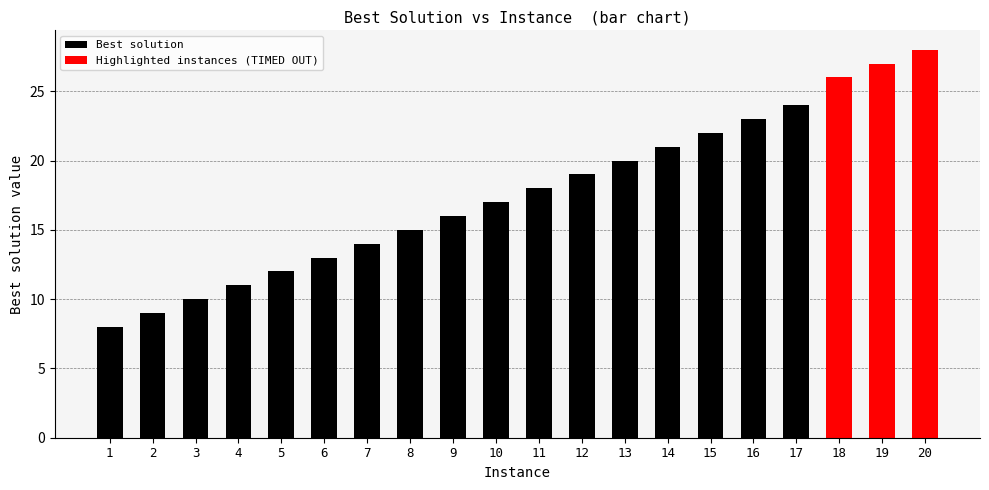

Rank the categories by value from lowest to highest.

1, 2, 3, 4, 5, 6, 7, 8, 9, 10, 11, 12, 13, 14, 15, 16, 17, 18, 19, 20